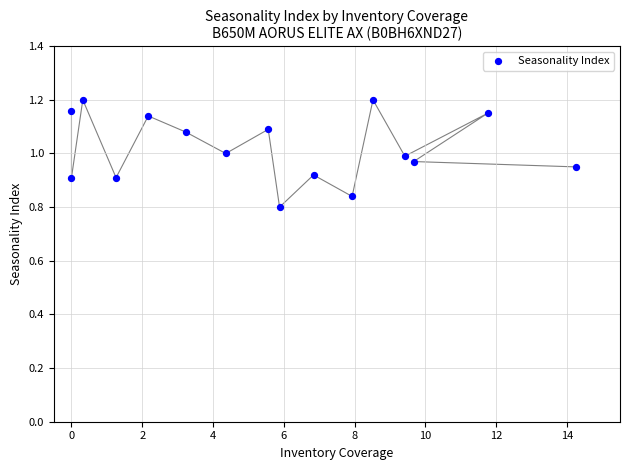

What is the range of X values (max minus min)?

14.3